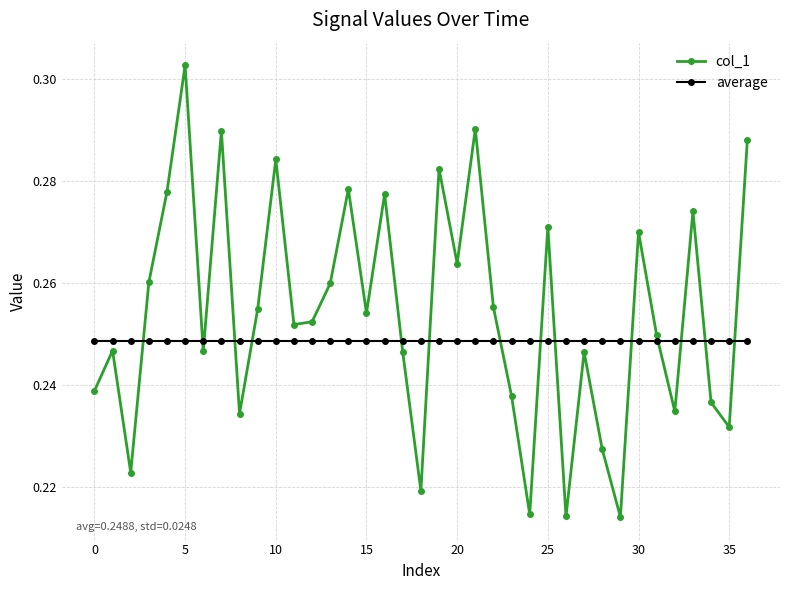

True or false: col_1 and average cross at least once.

True